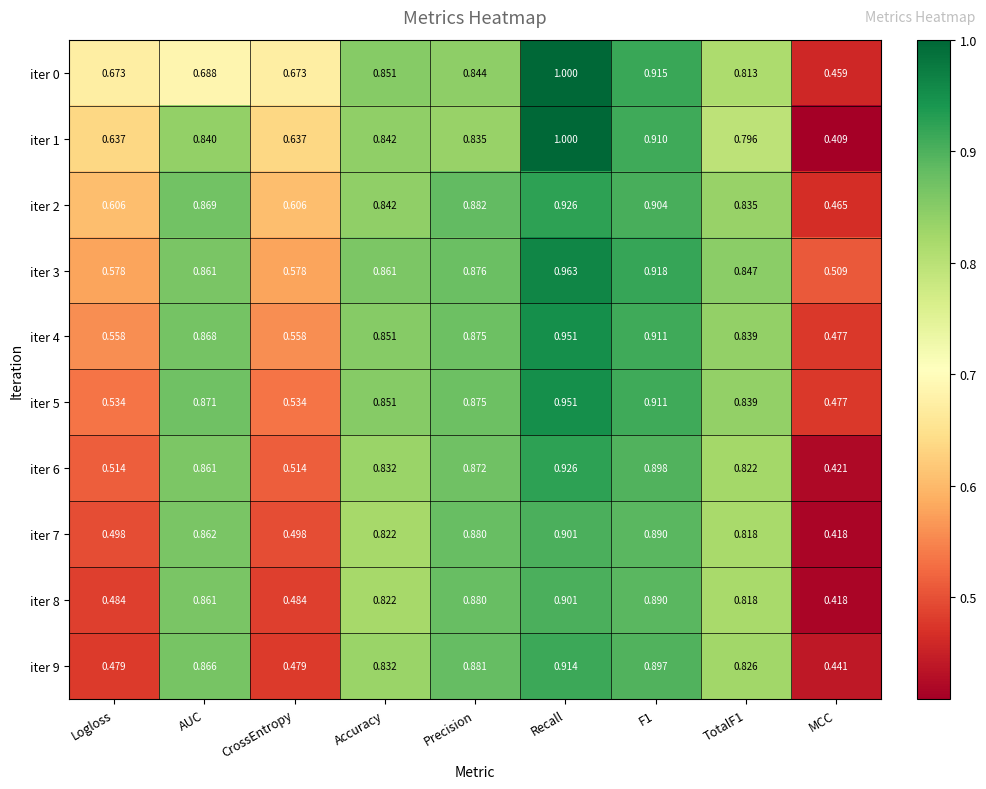

Which category has the lowest value across all series?

MCC